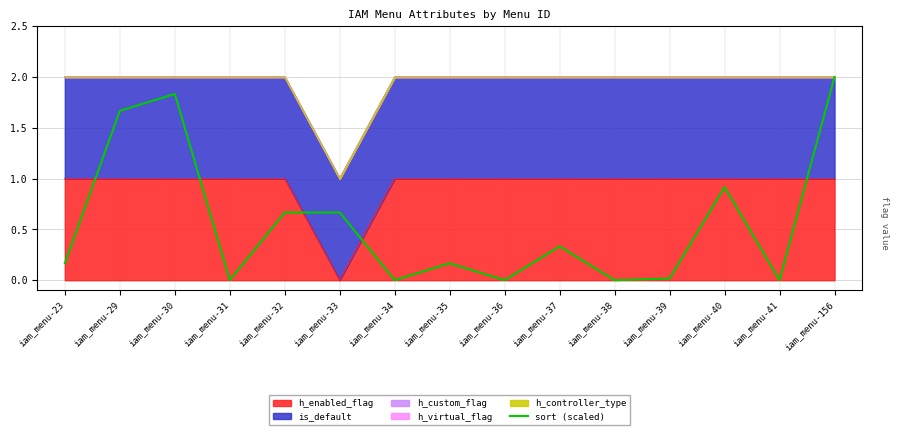

Reading left to right, list all the values displayed in this chart.

iam_menu-23=0.2	iam_menu-29=1.7	iam_menu-30=1.8	iam_menu-31=0.0	iam_menu-32=0.7	iam_menu-33=0.7	iam_menu-34=0.0	iam_menu-35=0.2	iam_menu-36=0.0	iam_menu-37=0.3	iam_menu-38=0.0	iam_menu-39=0.0	iam_menu-40=0.9	iam_menu-41=0.0	iam_menu-156=2.0